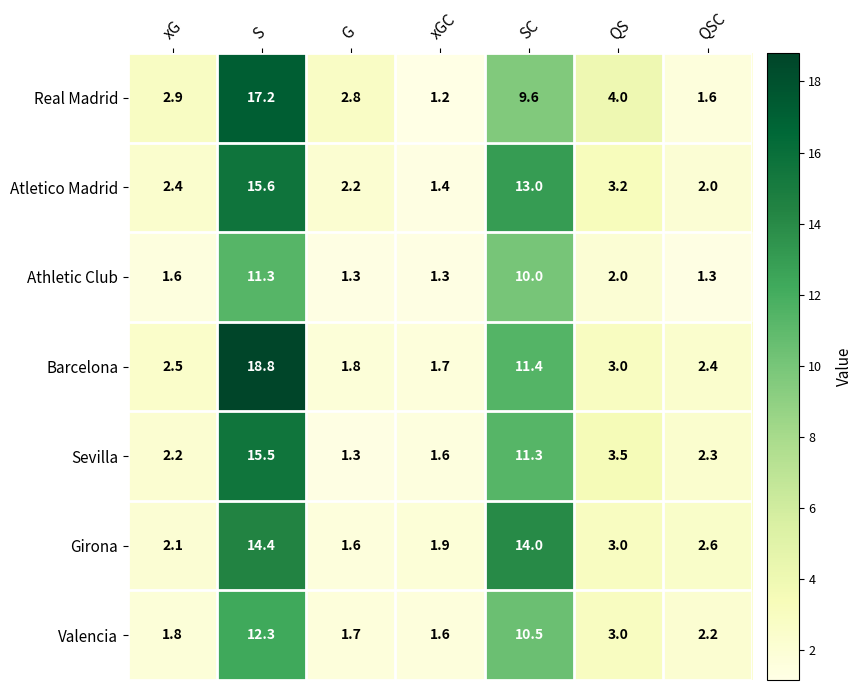

Where is Atletico Madrid nearest to the value 8?

QS